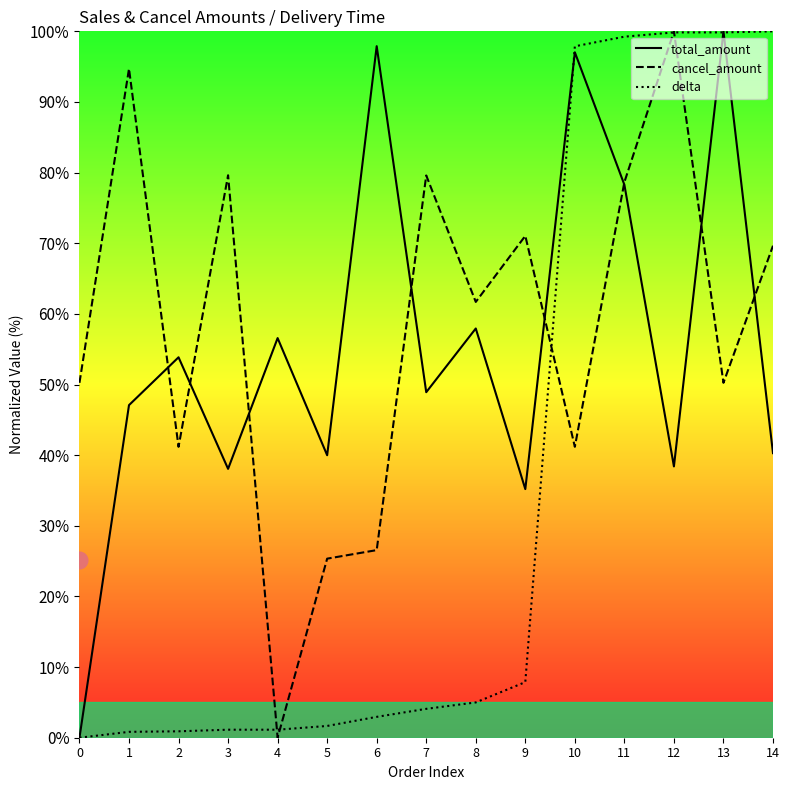

Reading left to right, extract all data points from this chart.

total_amount: 0=0.0	1=47.1	2=53.9	3=38.1	4=56.6	5=40.0	6=97.9	7=48.9	8=57.9	9=35.2	10=97.0	11=78.3	12=38.4	13=100.0	14=40.3
cancel_amount: 0=50.2	1=94.7	2=41.2	3=79.6	4=0.0	5=25.3	6=26.6	7=79.6	8=61.7	9=71.0	10=41.2	11=78.7	12=100.0	13=50.2	14=69.7
delta: 0=0.0	1=0.8	2=0.9	3=1.1	4=1.1	5=1.7	6=3.0	7=4.1	8=5.0	9=7.9	10=97.9	11=99.2	12=99.8	13=99.8	14=100.0